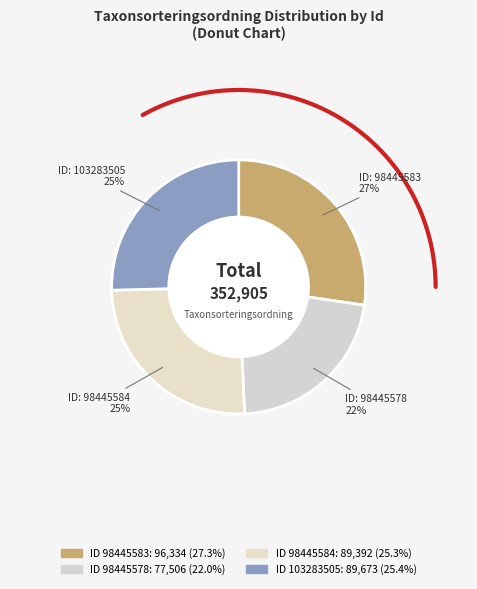

Count the number of slices in the pie.

4